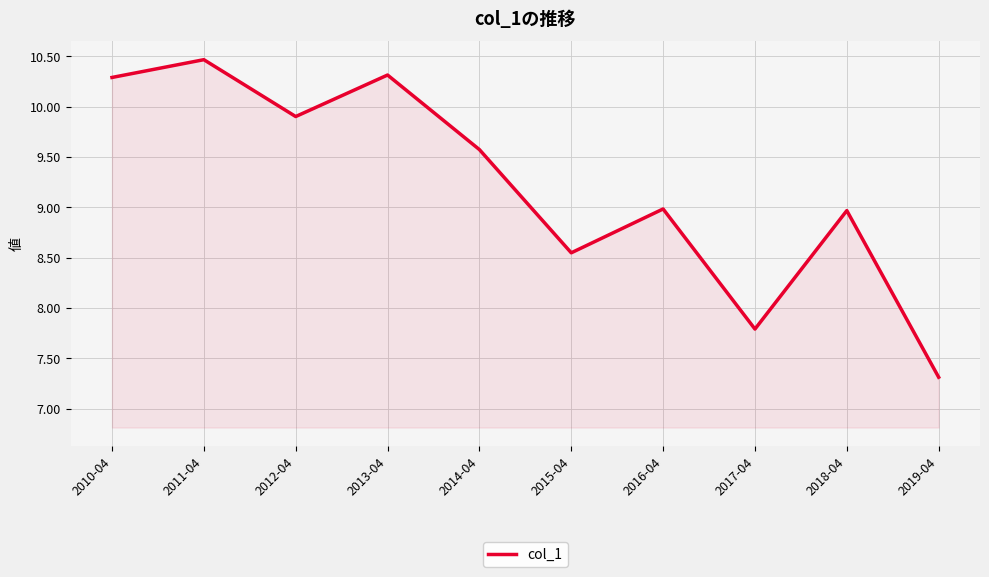

Where is the first local minimum?

2012-04